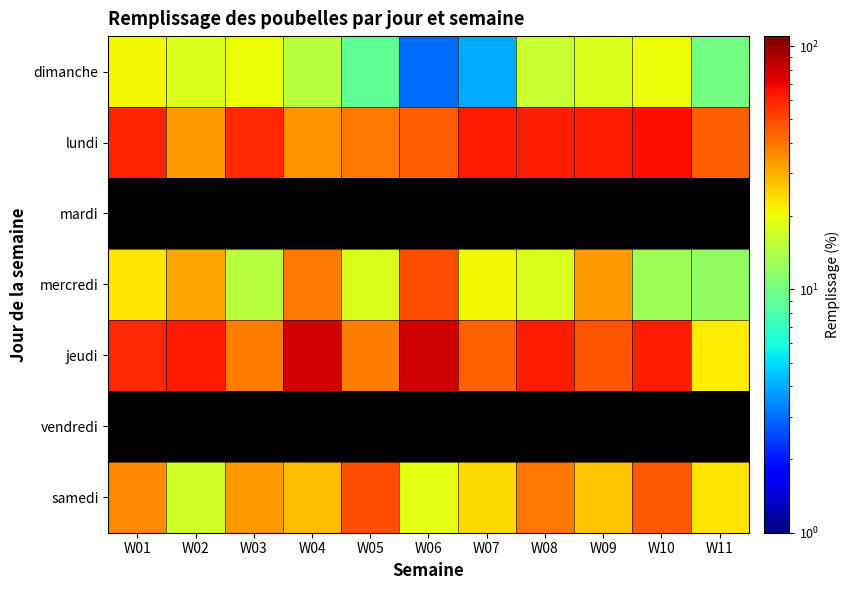

What is the difference between the highest and lowest values at W08?

46.0